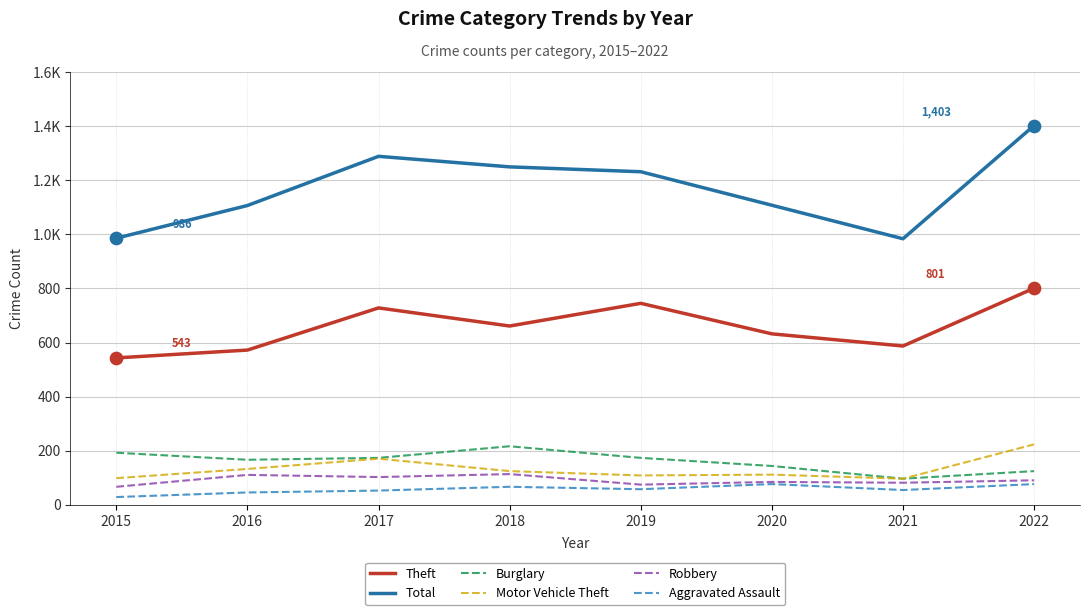

What are all the series names shown in the legend?

Theft, Total, Burglary, Motor Vehicle Theft, Robbery, Aggravated Assault